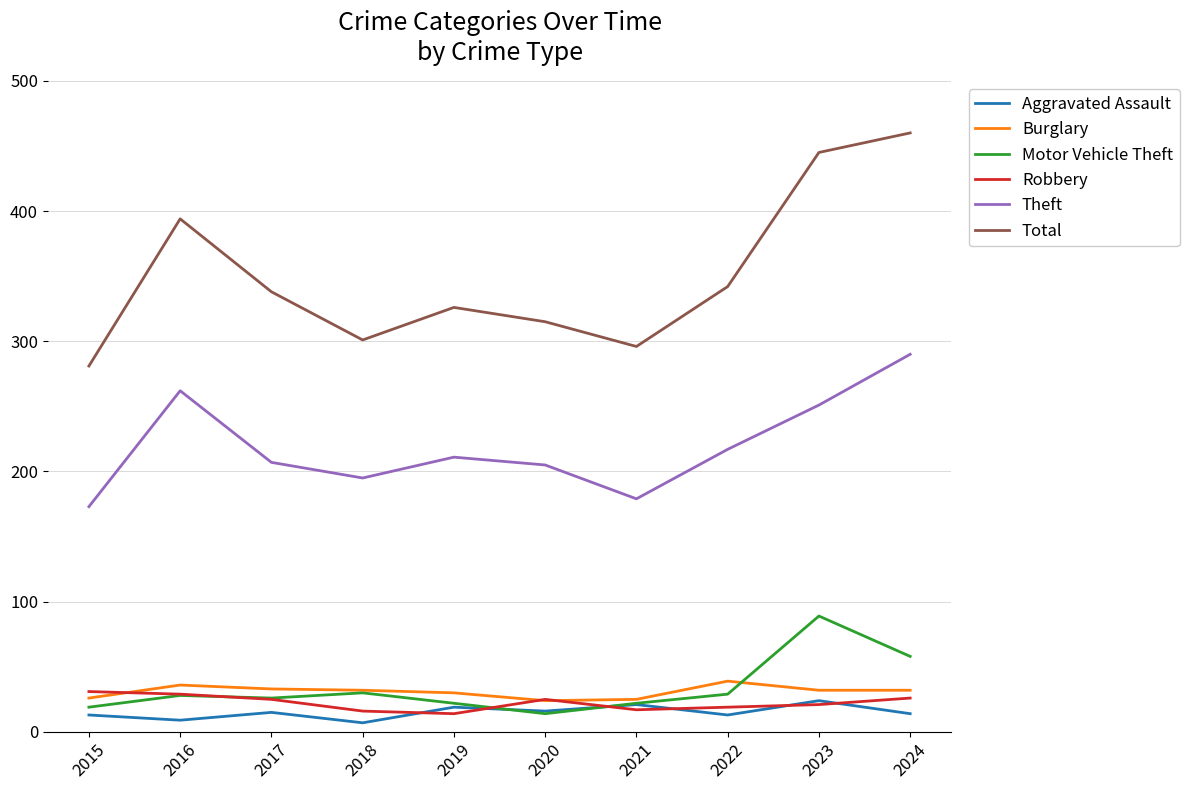

What is the minimum value for Theft?

173